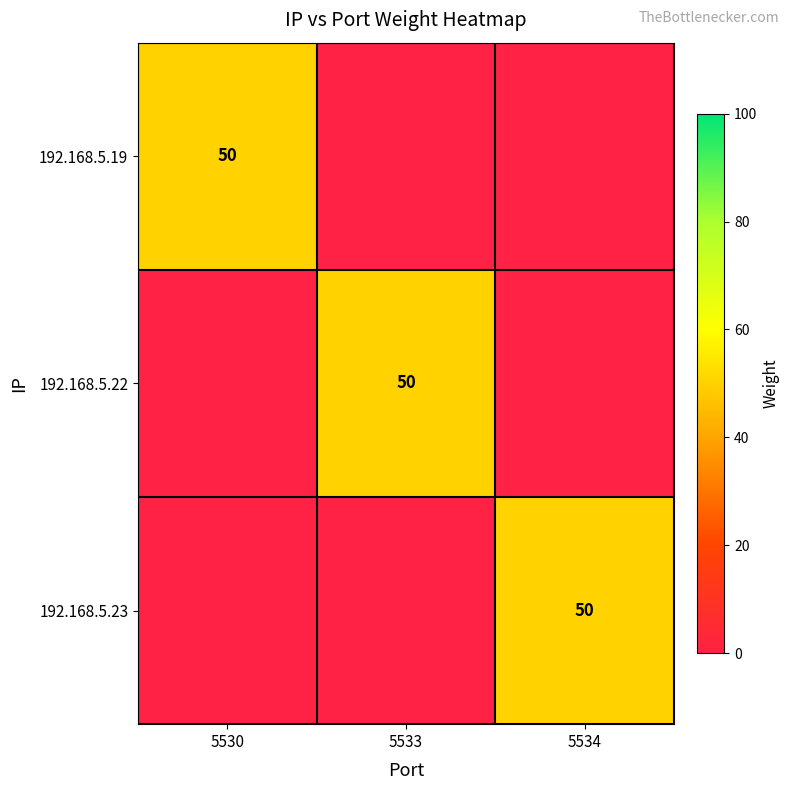

The value of 192.168.5.23 at 5534 is 50. True or false?

True